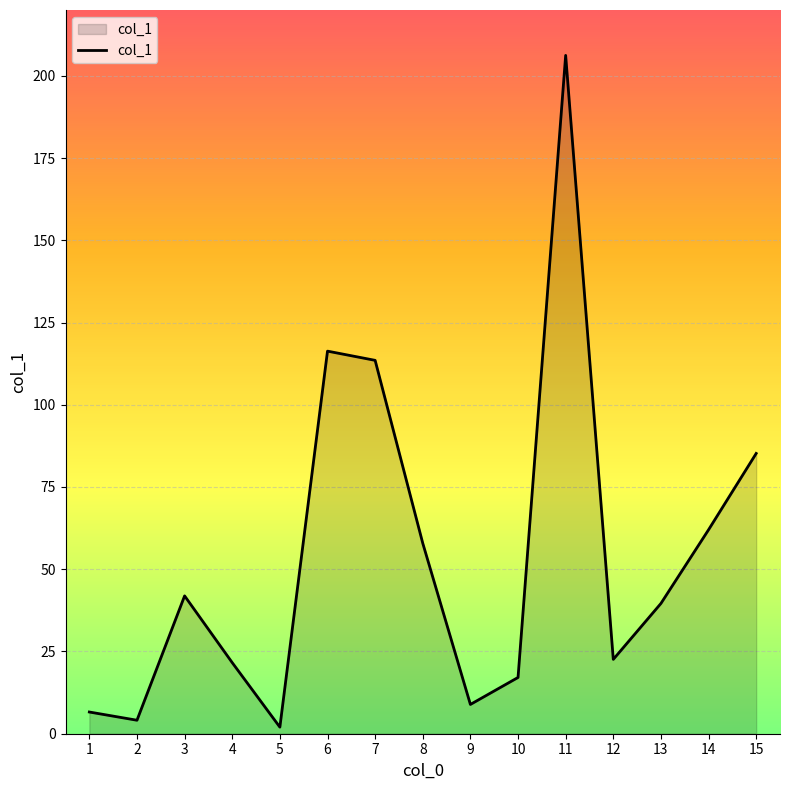

How many lines are shown in the chart?

1